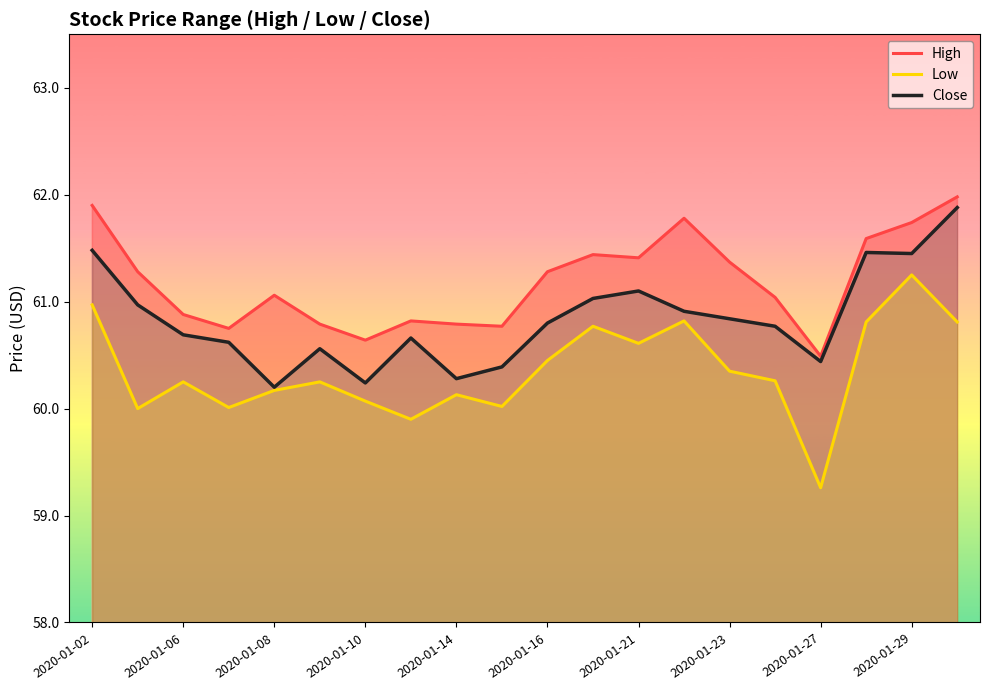

What is the minimum value shown in the chart?

59.3